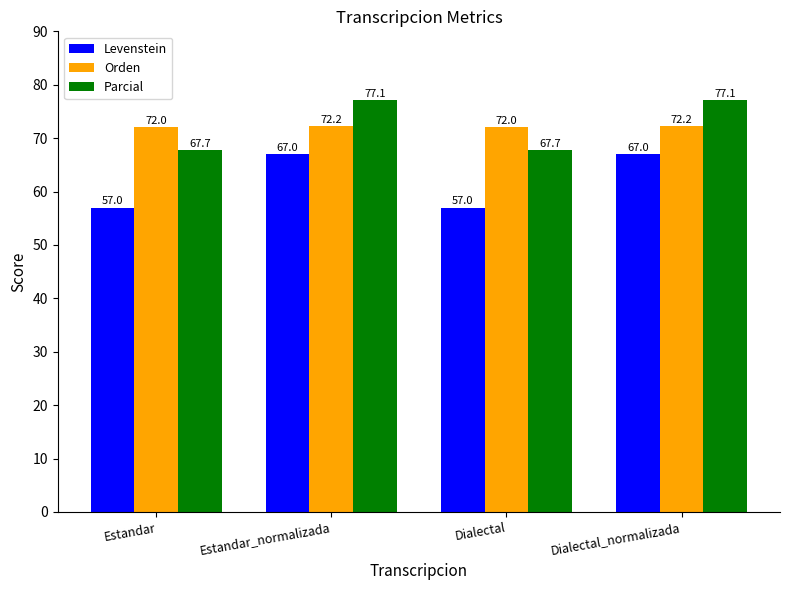

Does the chart contain any negative values?

No